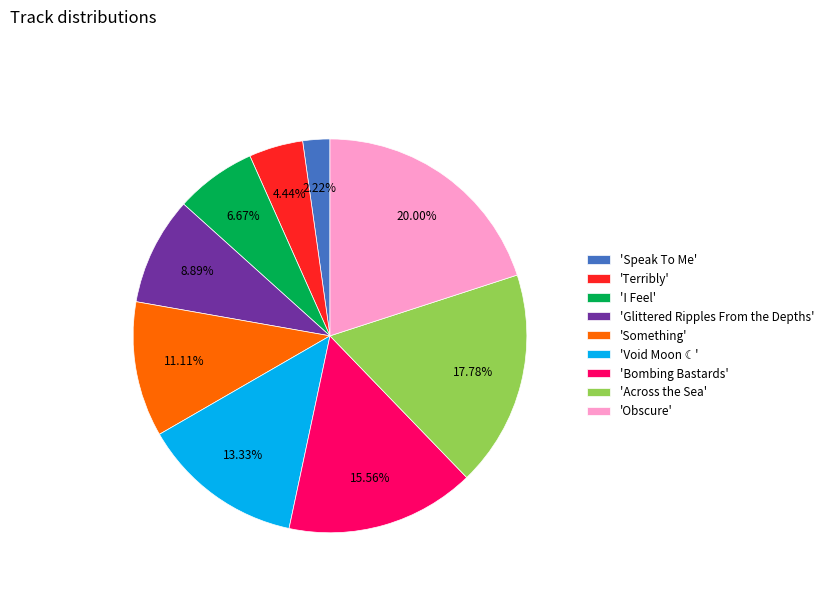

Combined, do 'Something' and 'Bombing Bastards' account for over 50%?

No